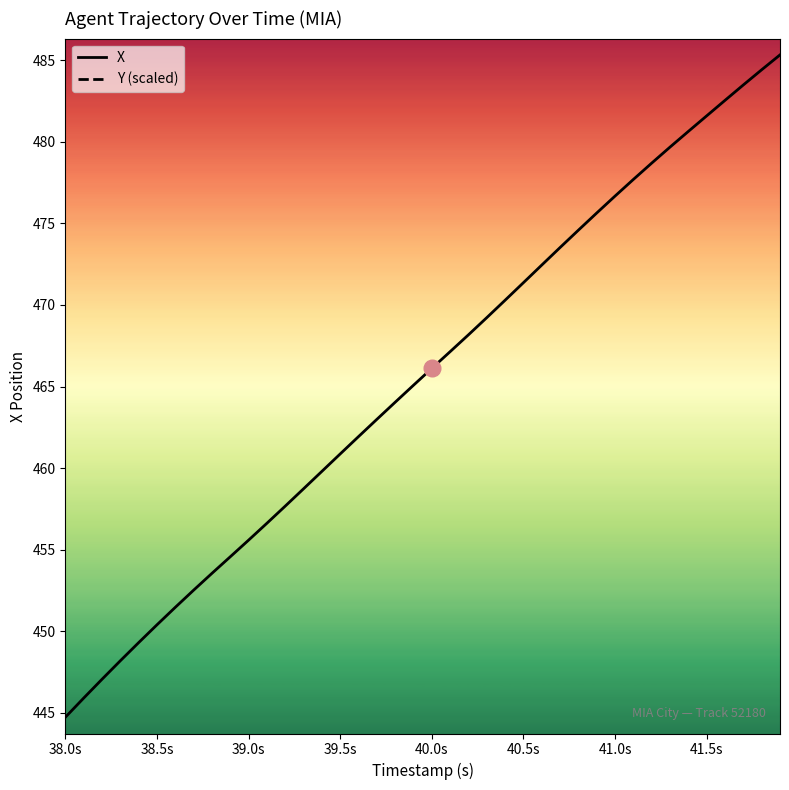

True or false: X has a value of 149.5 at 39.0s.

False